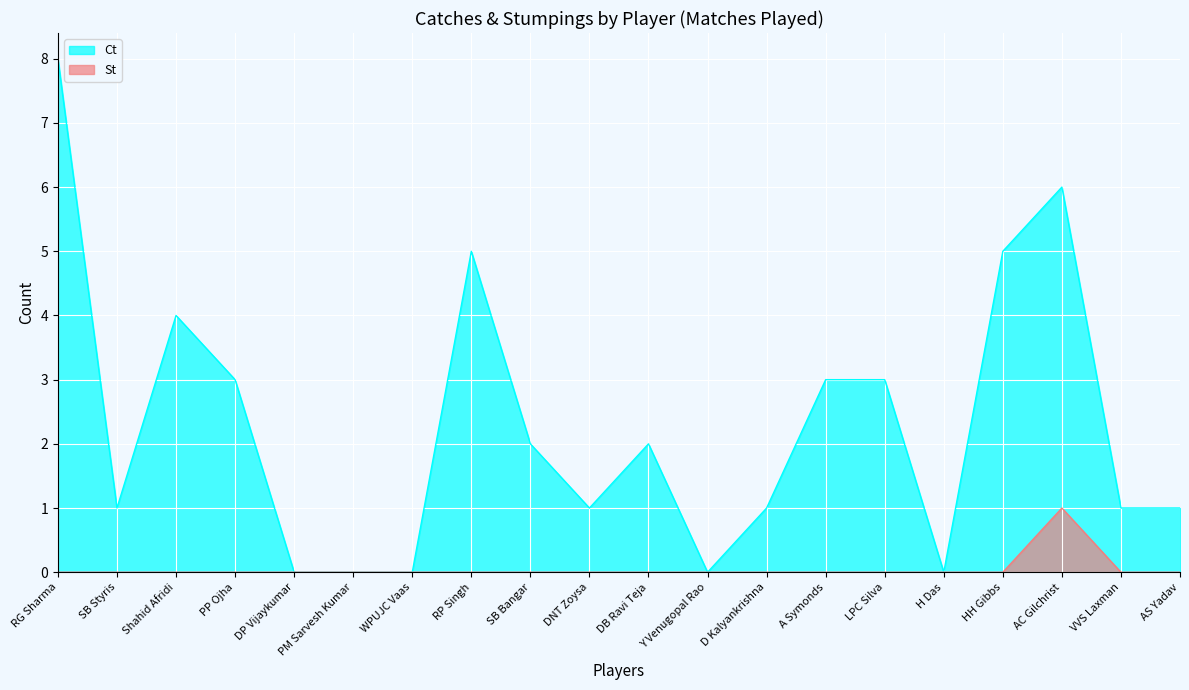

Rank the series at HH Gibbs from highest to lowest value.

Ct, St